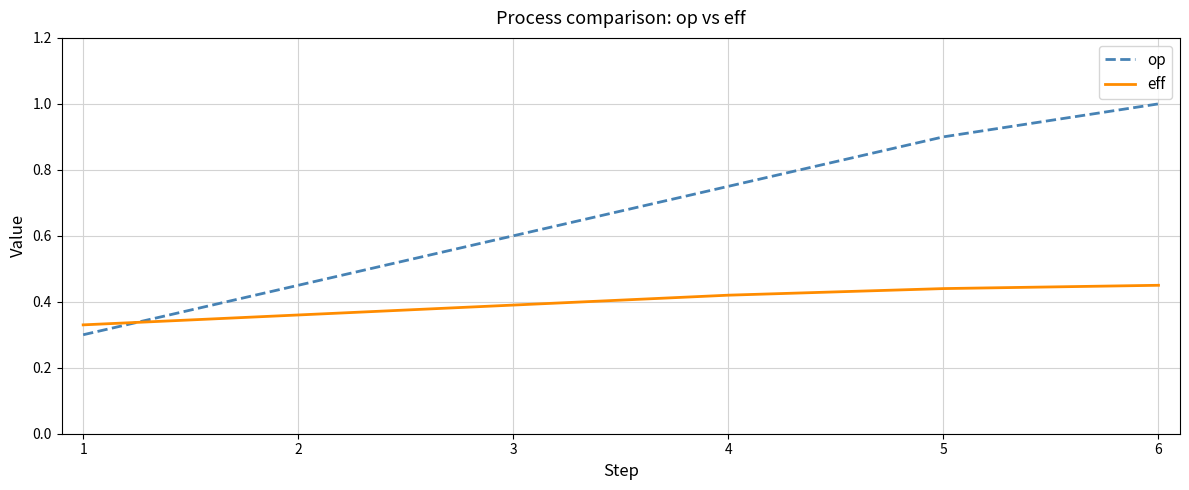

The value of op at 5 is 0.3. True or false?

False